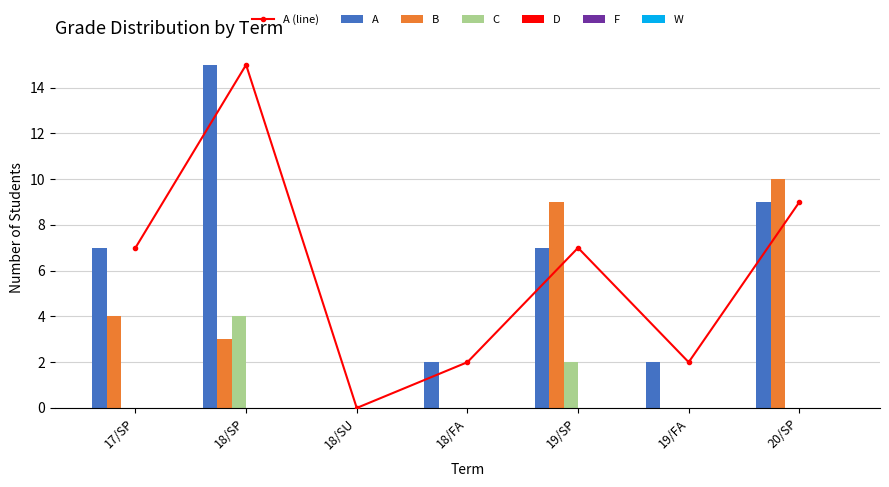

What is the sum of all C values?

6